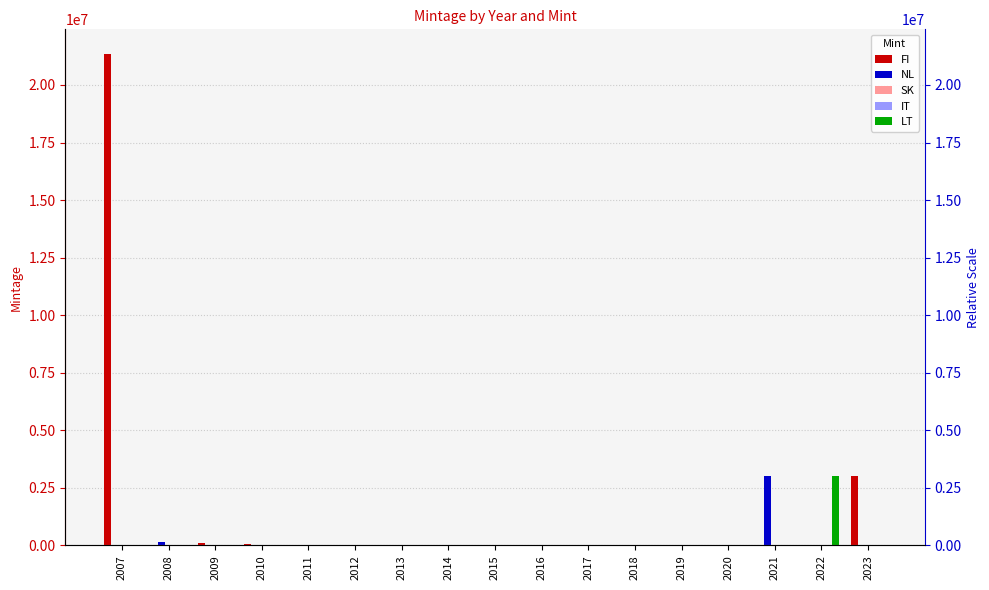

What is the average value of the IT series?

2515